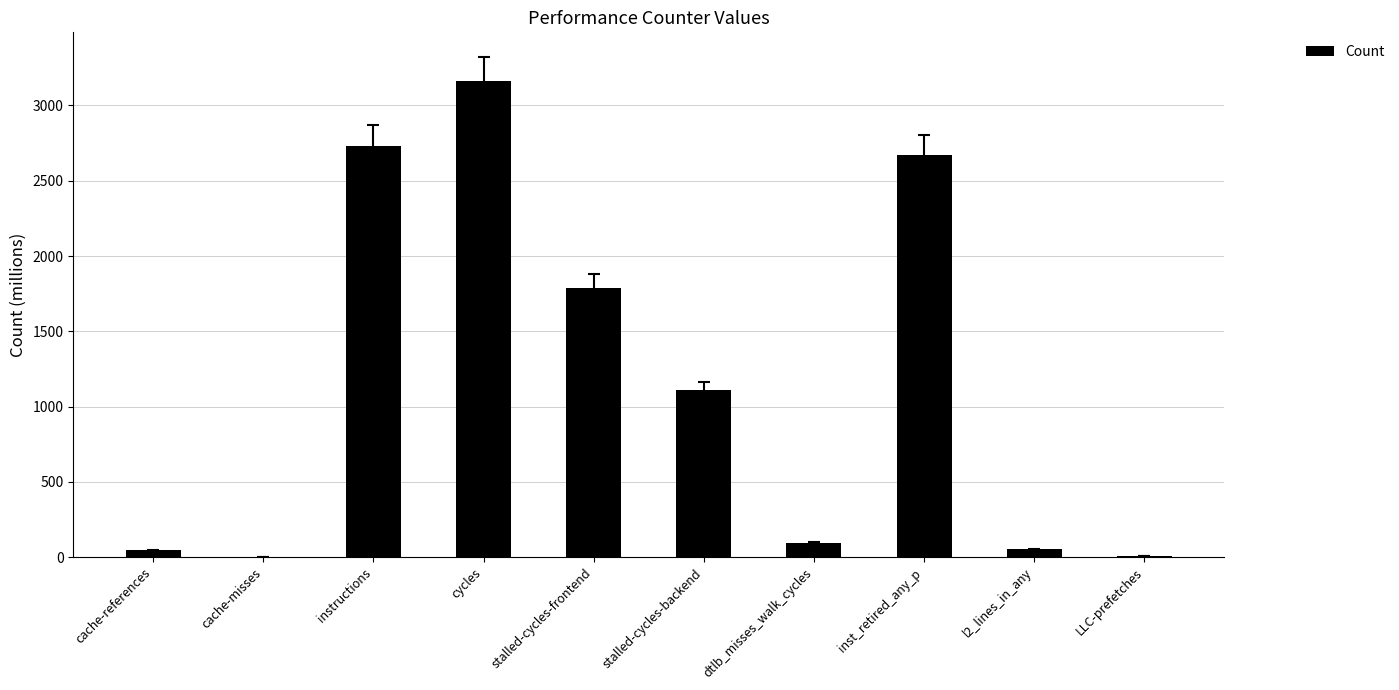

What is the sum of all values?

11661.5